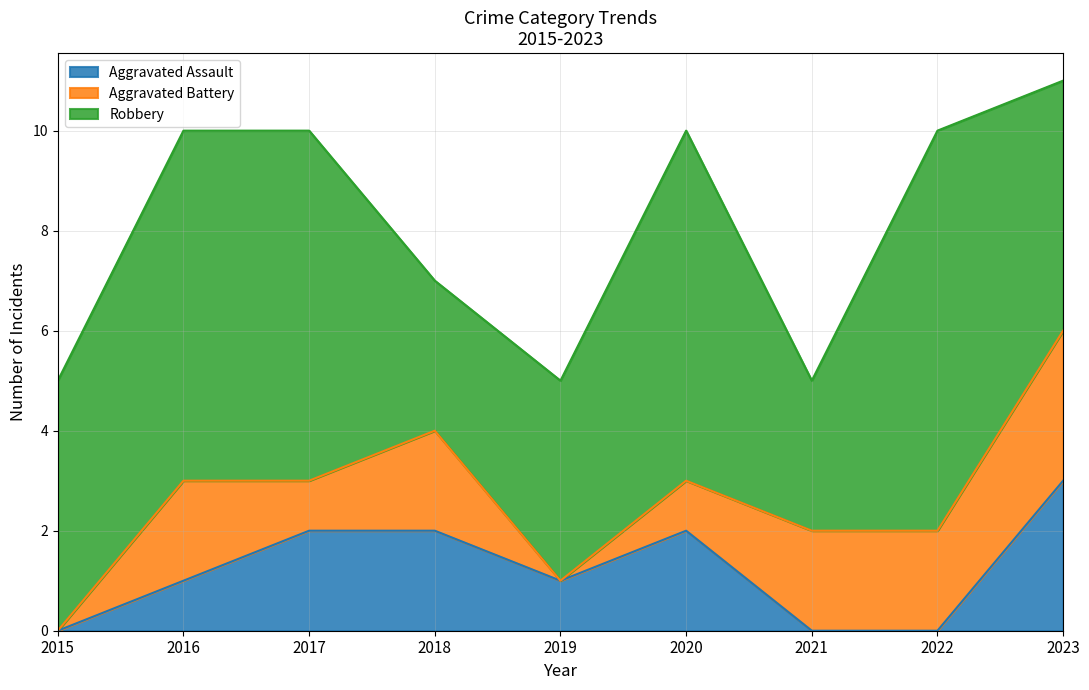

Reading right to left, list all the values displayed in this chart.

Aggravated Assault: 3	0	0	2	1	2	2	1	0
Aggravated Battery: 3	2	2	1	0	2	1	2	0
Robbery: 5	8	3	7	4	3	7	7	5